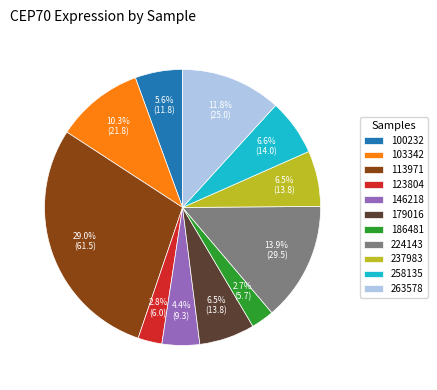

Which category has the biggest portion of the pie?

113971